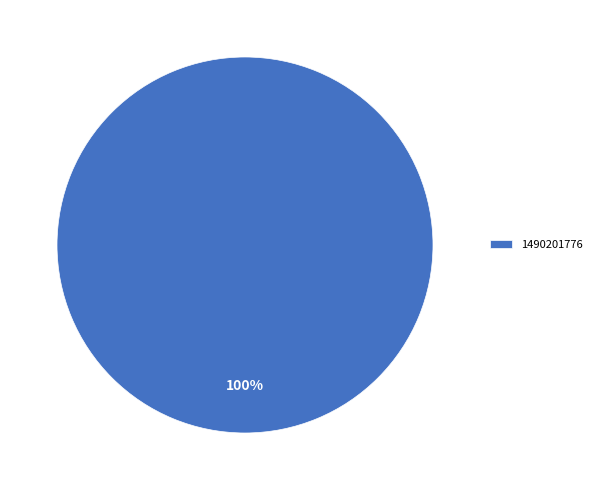

Does 1490201776 account for over 50% of the chart?

Yes